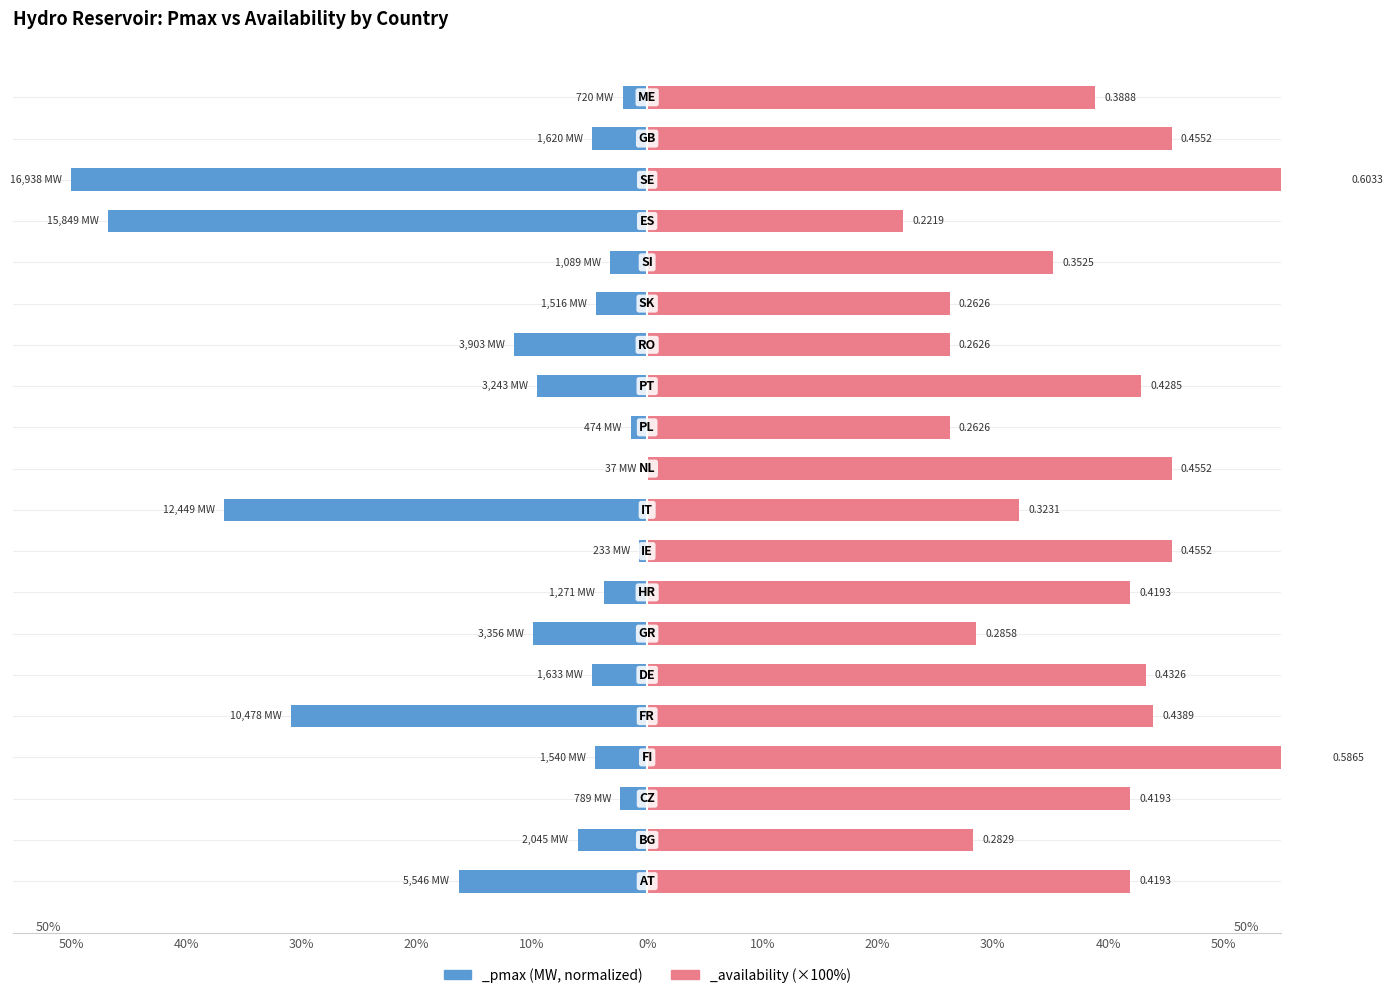

Is it true that _pmax equals -46.8 at ES?

True